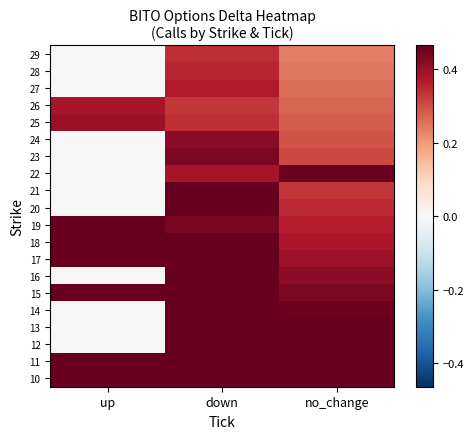

What is the total value across all series at no_change?

7.7